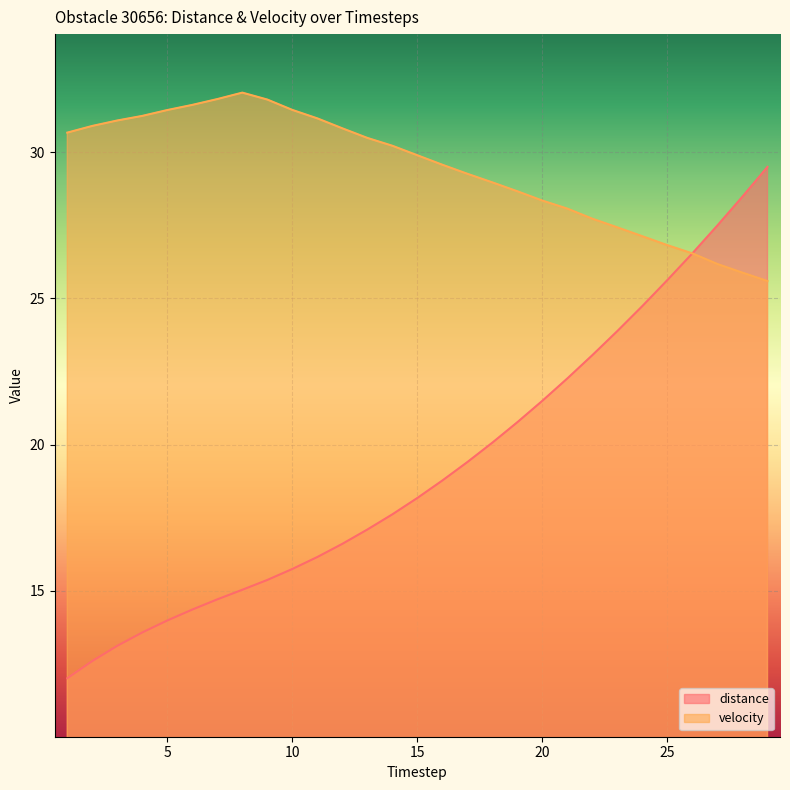

In velocity, how many points are higher than both neighbors (excluding endpoints)?

1